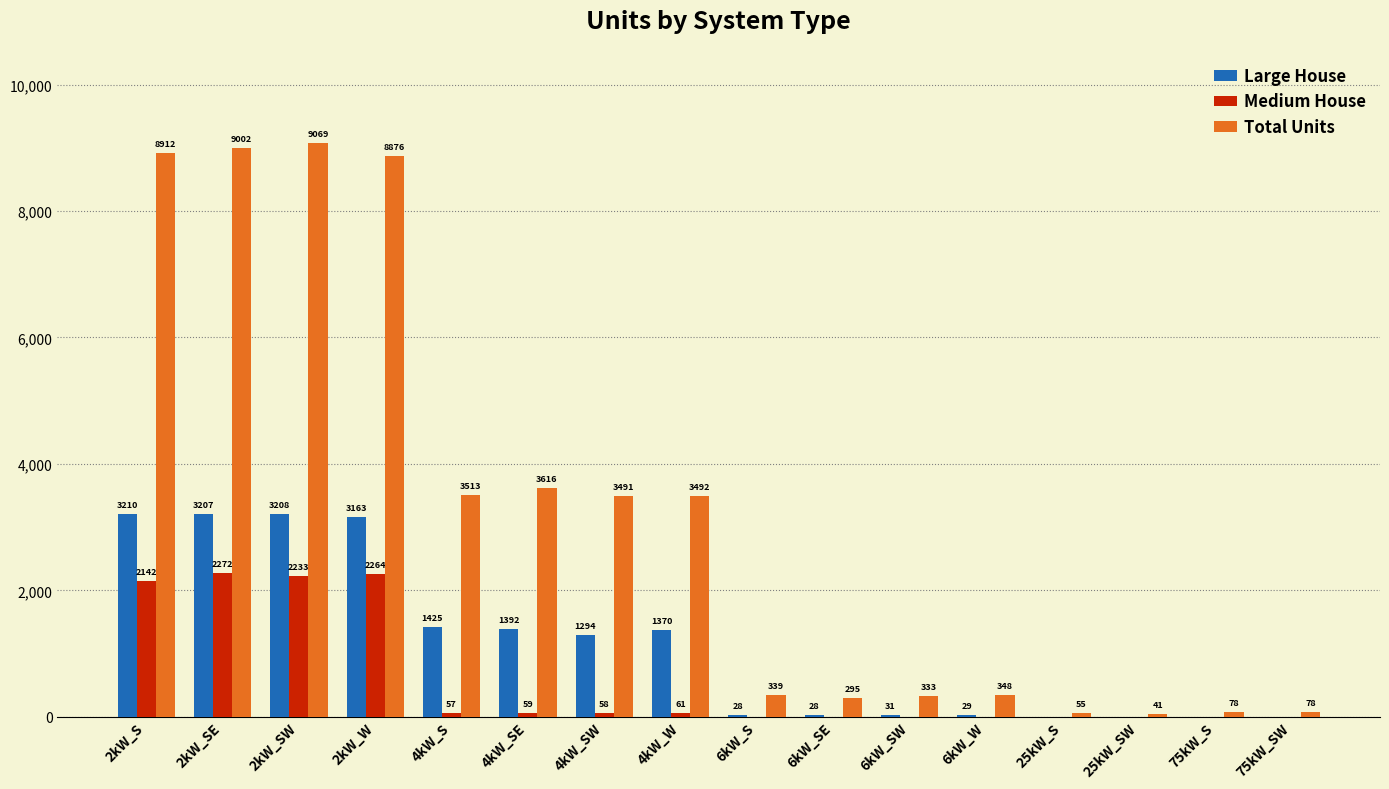

The value of Total Units at 25kW_SW is 41. True or false?

True